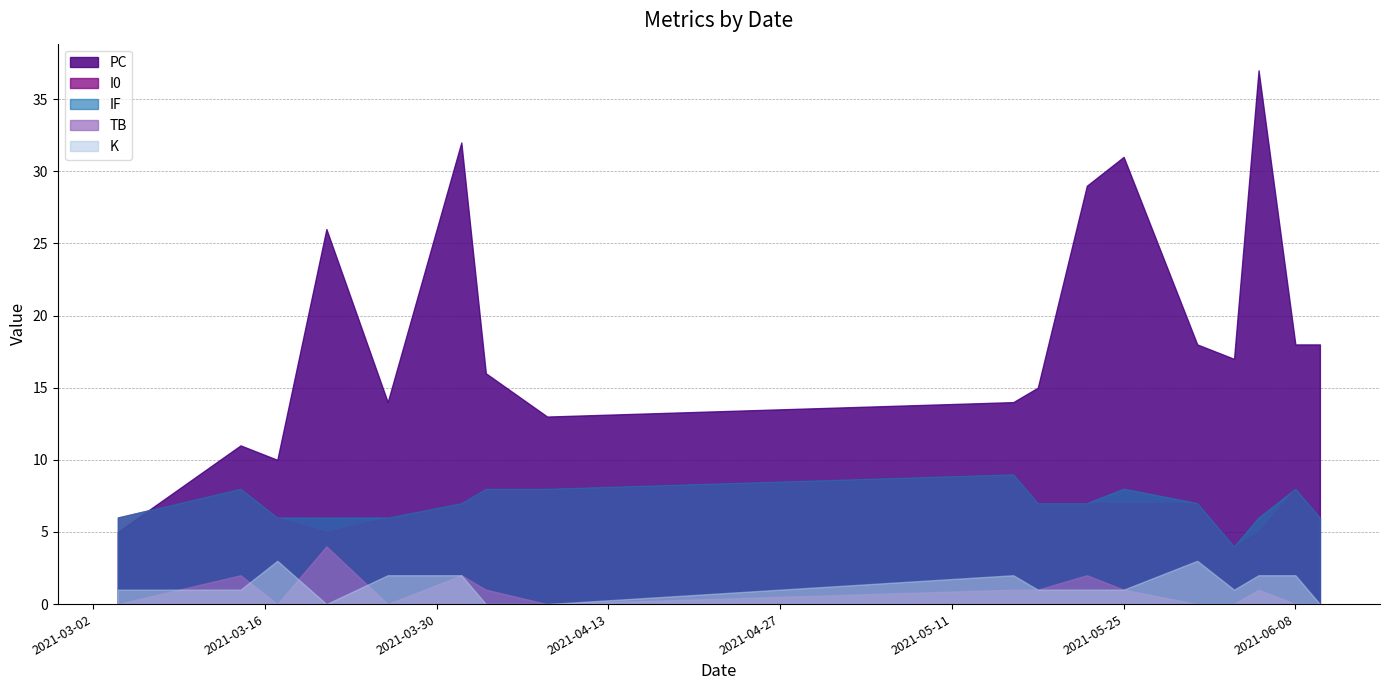

After their last crossing, which series has the higher values: I0 or PC?

PC